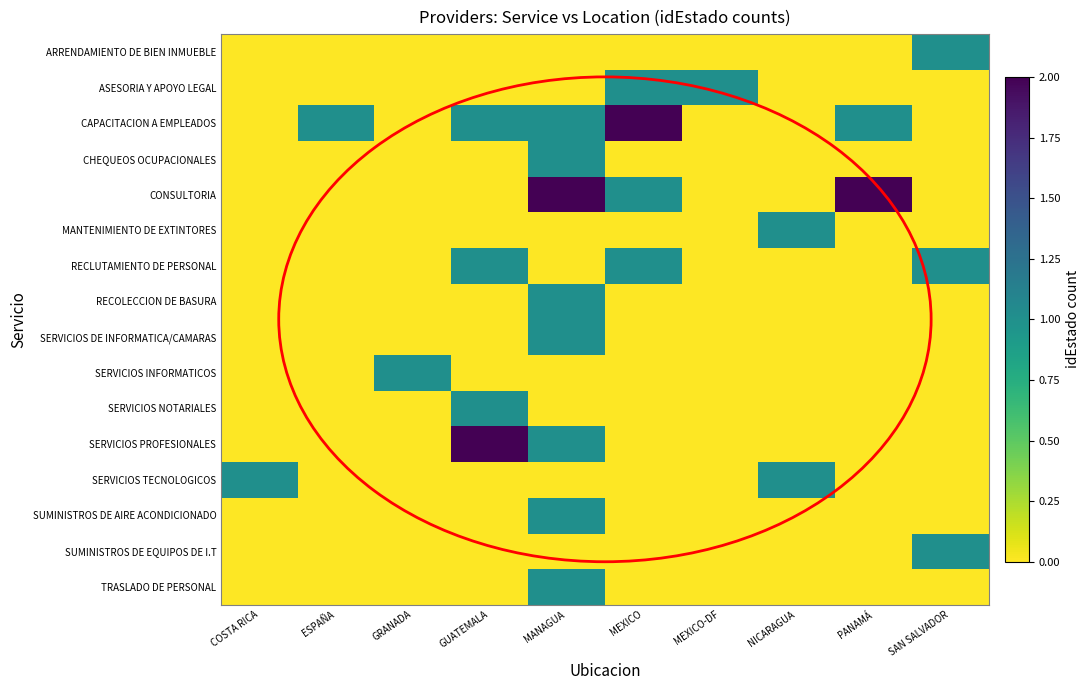

At how many categories does at least one series exceed 0?

10